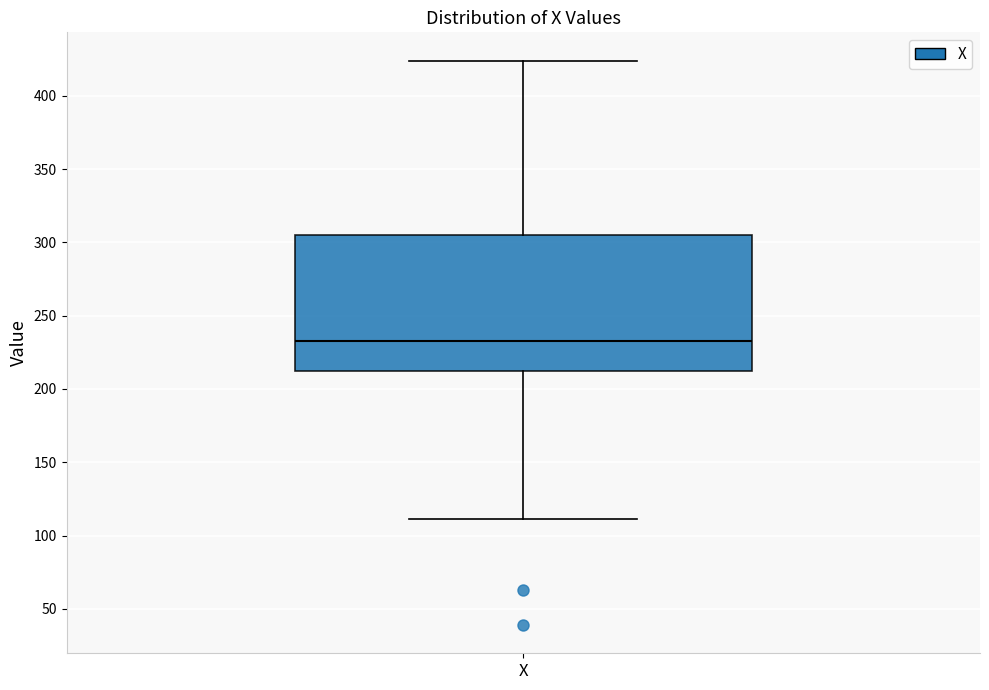

Where does the lower whisker of the box for X end on the y-axis? The values are not printed on the chart, so give them approximately, as read against the axis.

110